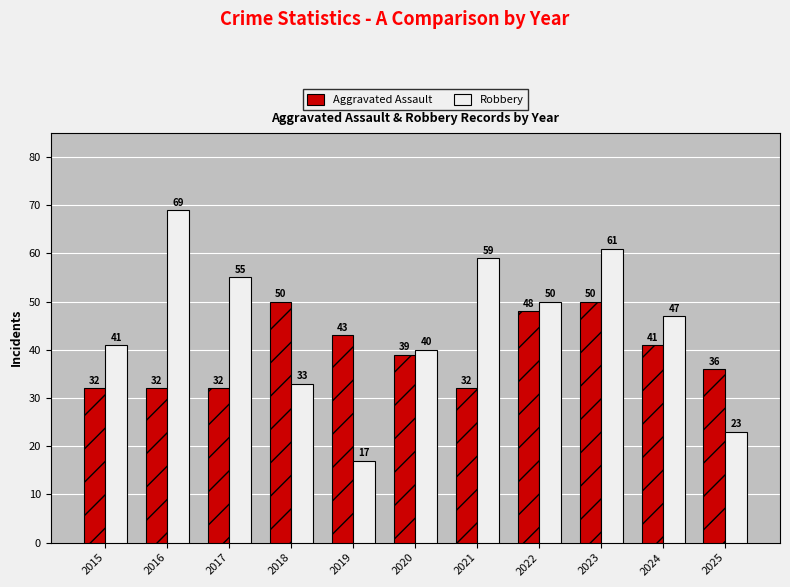

Reading left to right, list all the values displayed in this chart.

Aggravated Assault: 32	32	32	50	43	39	32	48	50	41	36
Robbery: 41	69	55	33	17	40	59	50	61	47	23